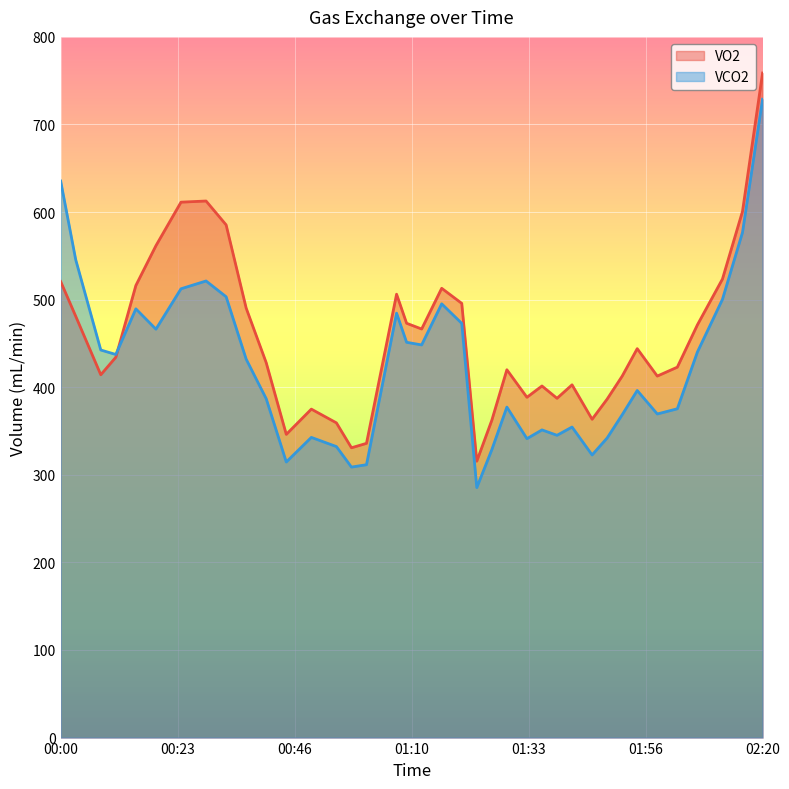

At which category is the sum across all series the highest?

02:20